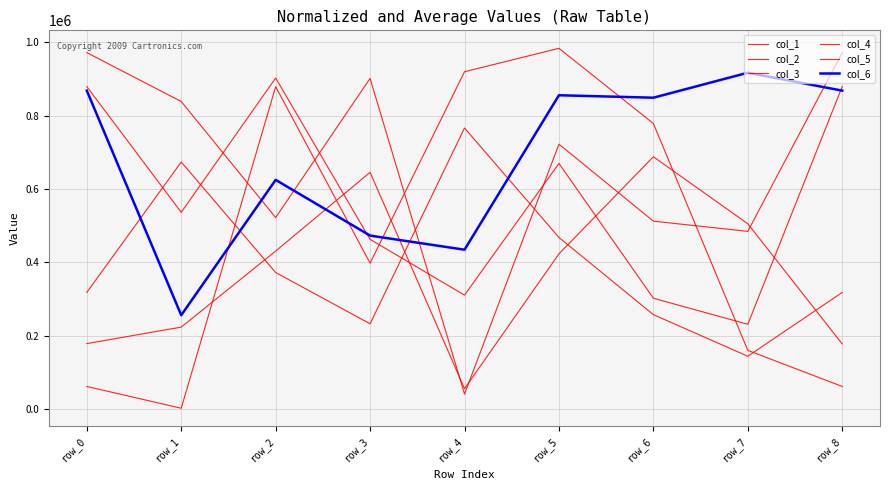

What is the value of the col_1 point at the 9th from the left?

178098